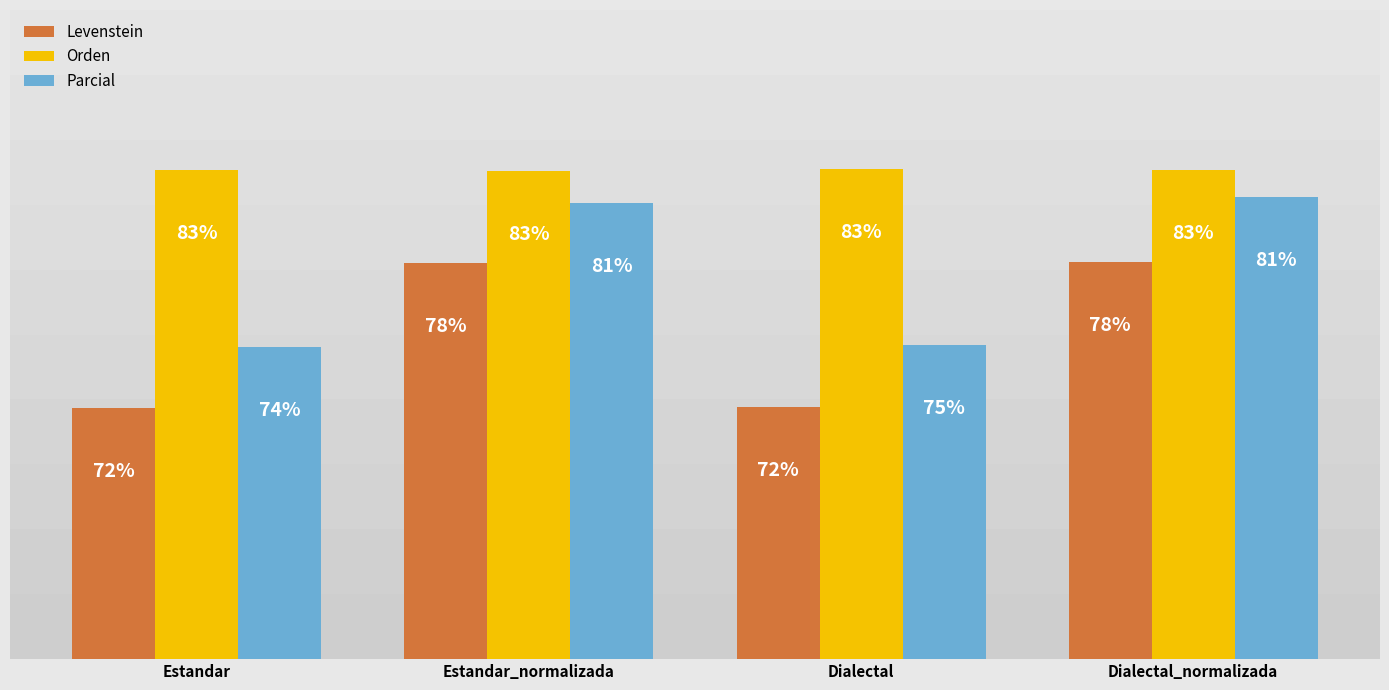

Does the chart contain stacked bars?

No